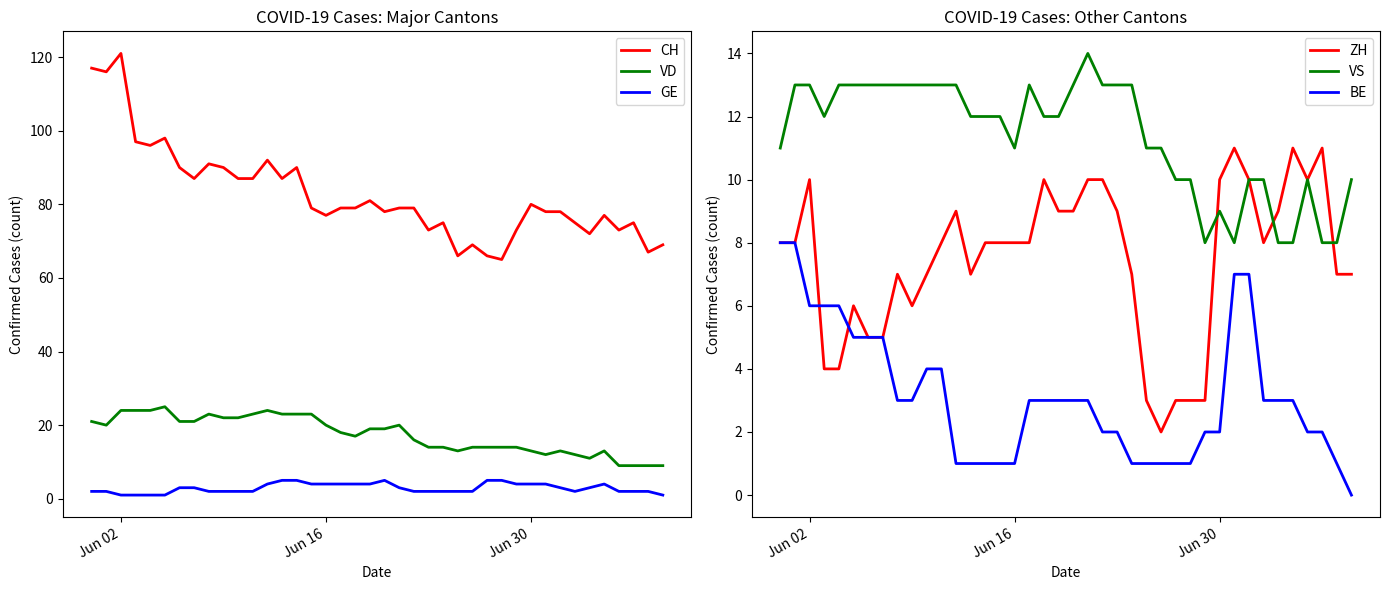

What is the minimum value for CH?

65